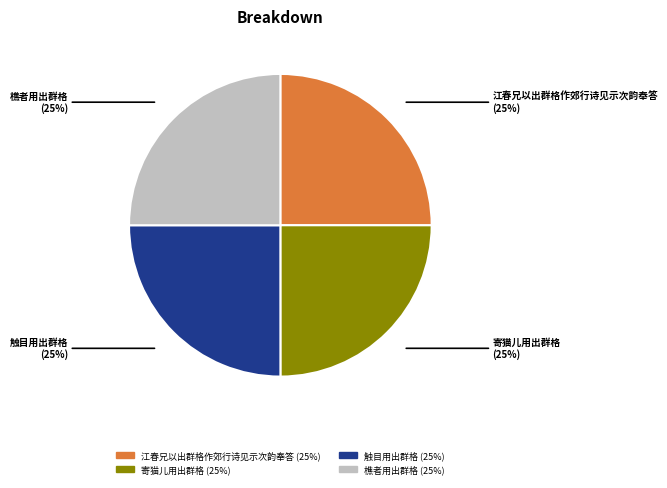

What percentage is the 寄猫儿用出群格 slice, to the nearest percent?

25%